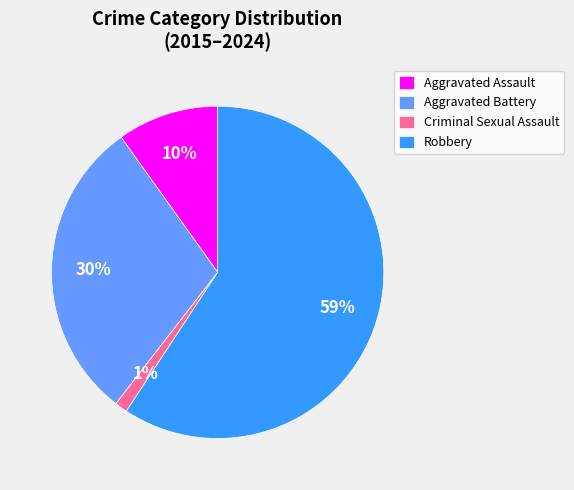

Which slice is the smallest?

Criminal Sexual Assault